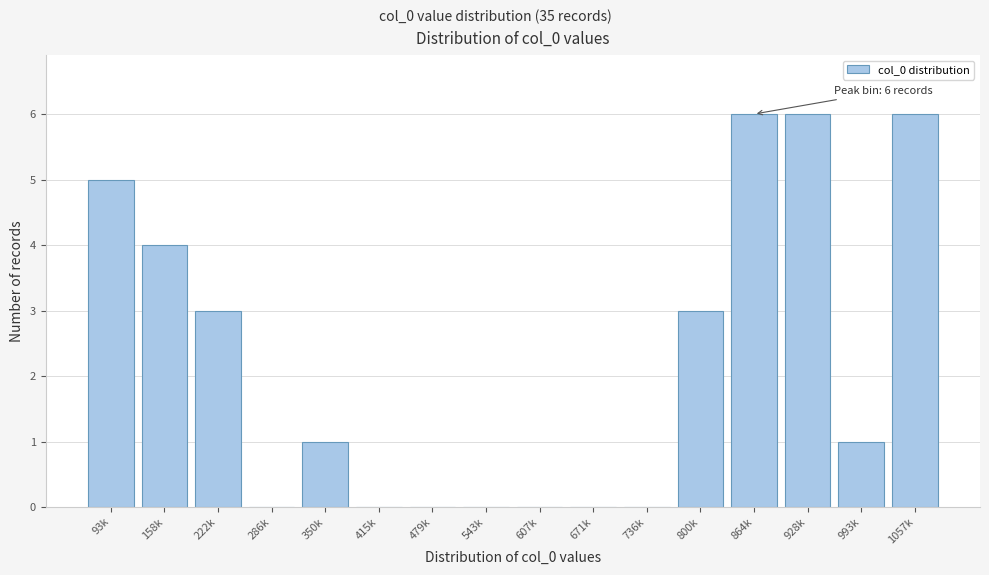

Reading left to right, list all the values displayed in this chart.

93k=5	158k=4	222k=3	286k=0	350k=1	415k=0	479k=0	543k=0	607k=0	671k=0	736k=0	800k=3	864k=6	928k=6	993k=1	1057k=6